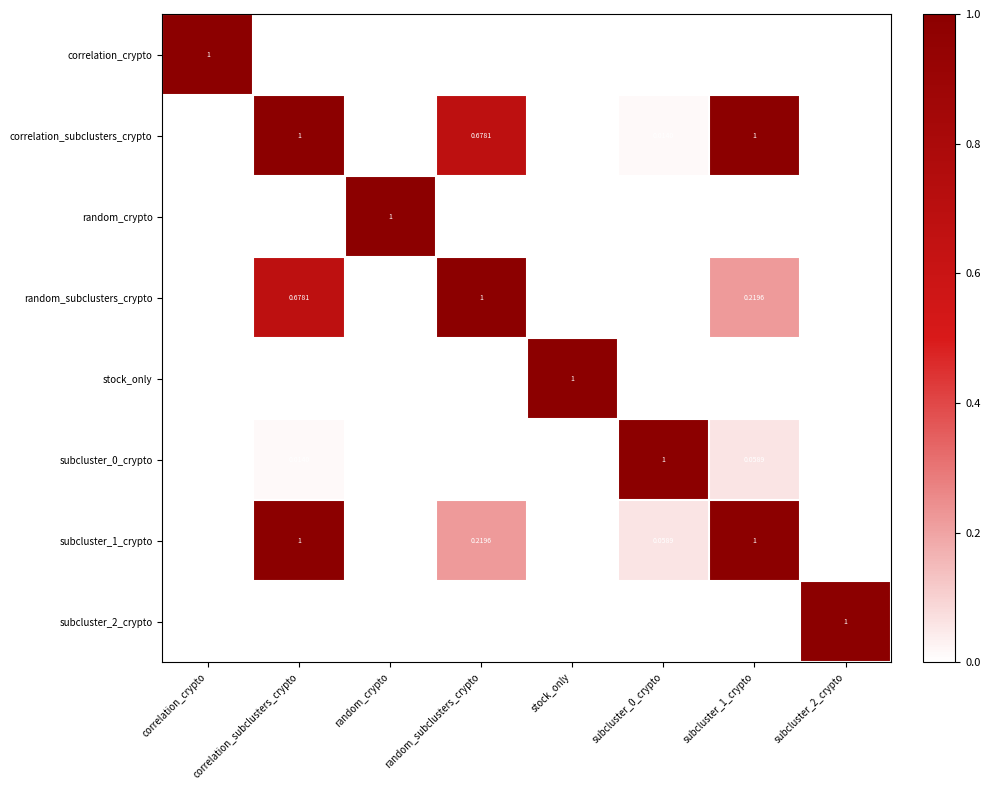

List the series in order of their peak value, lowest first.

correlation_crypto, correlation_subclusters_crypto, random_crypto, random_subclusters_crypto, stock_only, subcluster_0_crypto, subcluster_1_crypto, subcluster_2_crypto